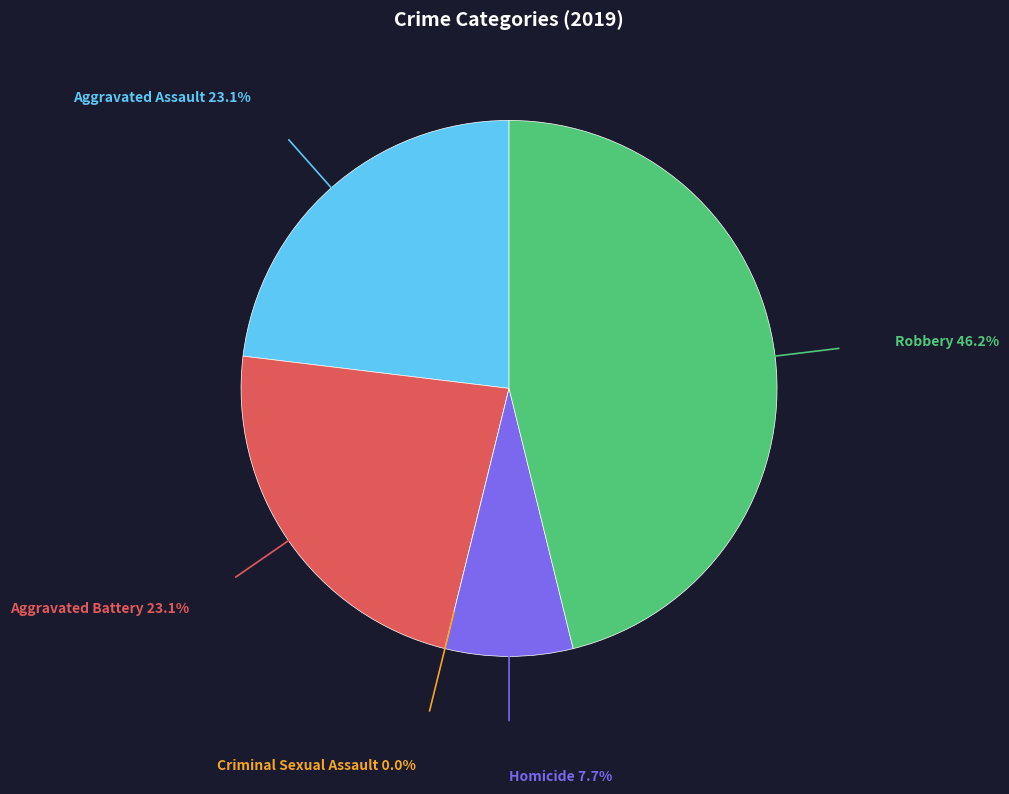

Does any single category account for the majority?

No